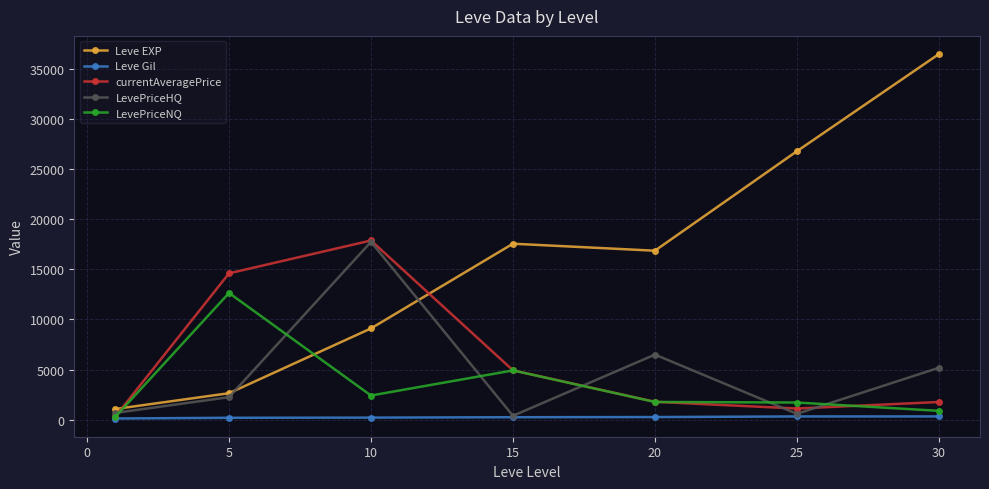

In LevePriceHQ, how many points are lower than both neighbors (excluding endpoints)?

2